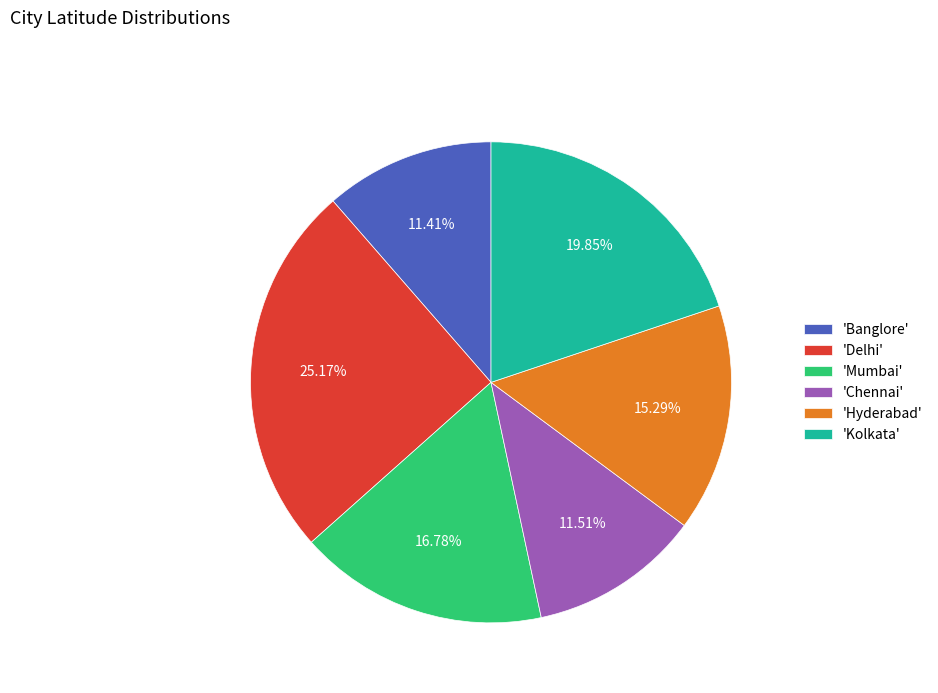

Does 'Banglore' represent more than half of the total?

No